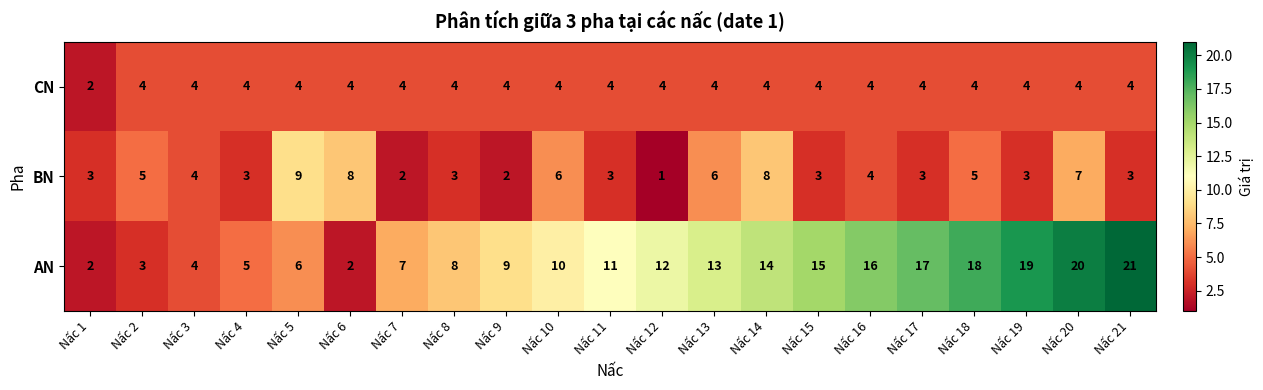

At which category does the chart reach its minimum across all series?

Nấc 12